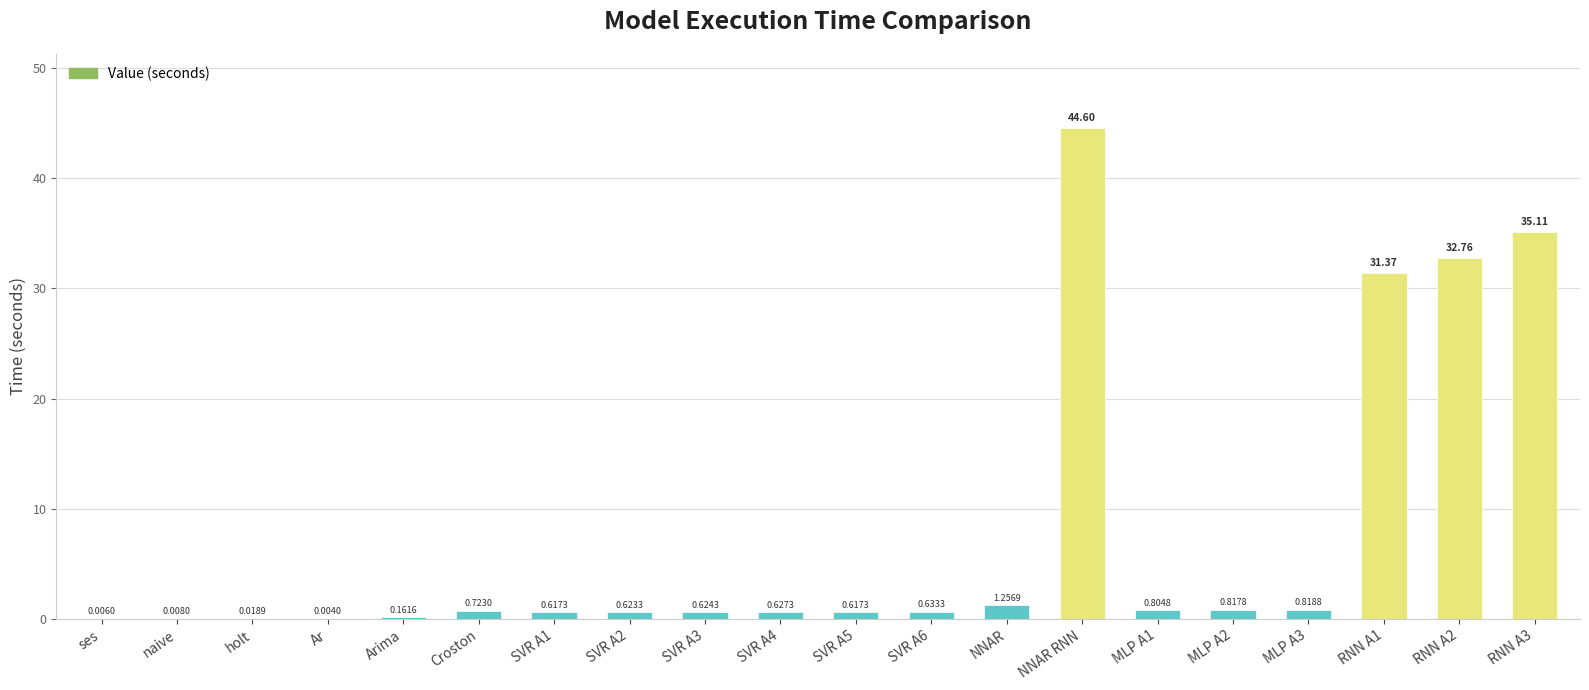

What is the maximum value shown in the chart?

44.6